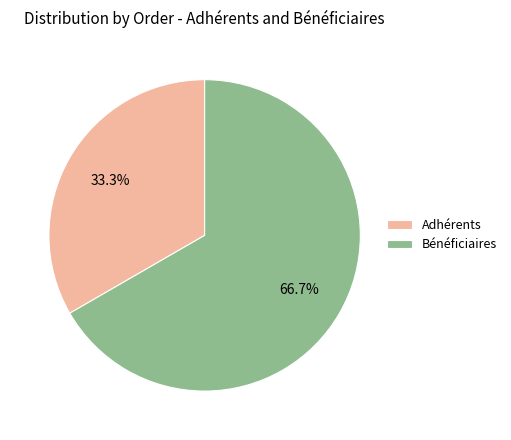

What is the ratio of the value at Bénéficiaires to the value at Adhérents?

2.0